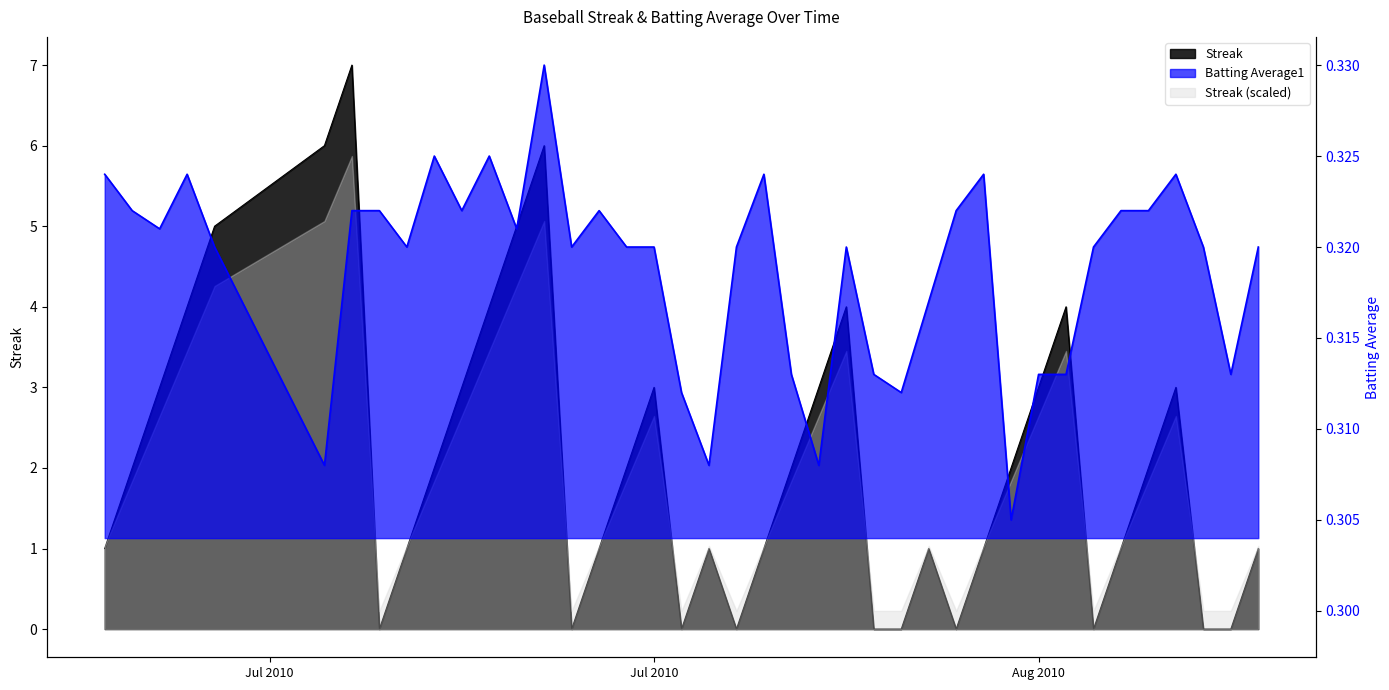

What position from the left is 2010-07-18?

9